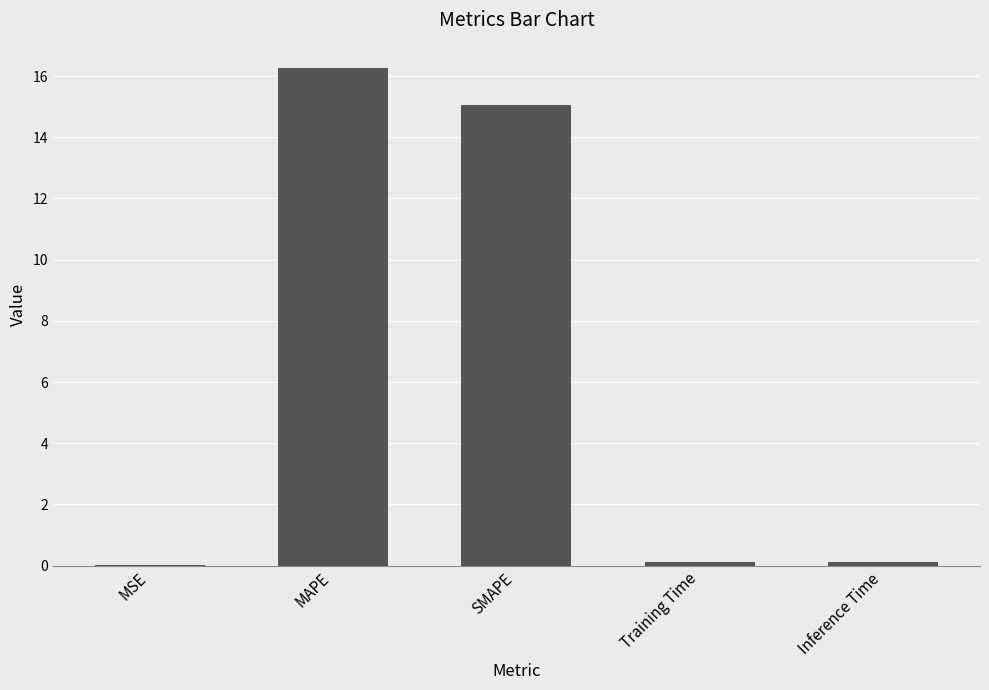

Is it true that the value at SMAPE is 8.2?

False